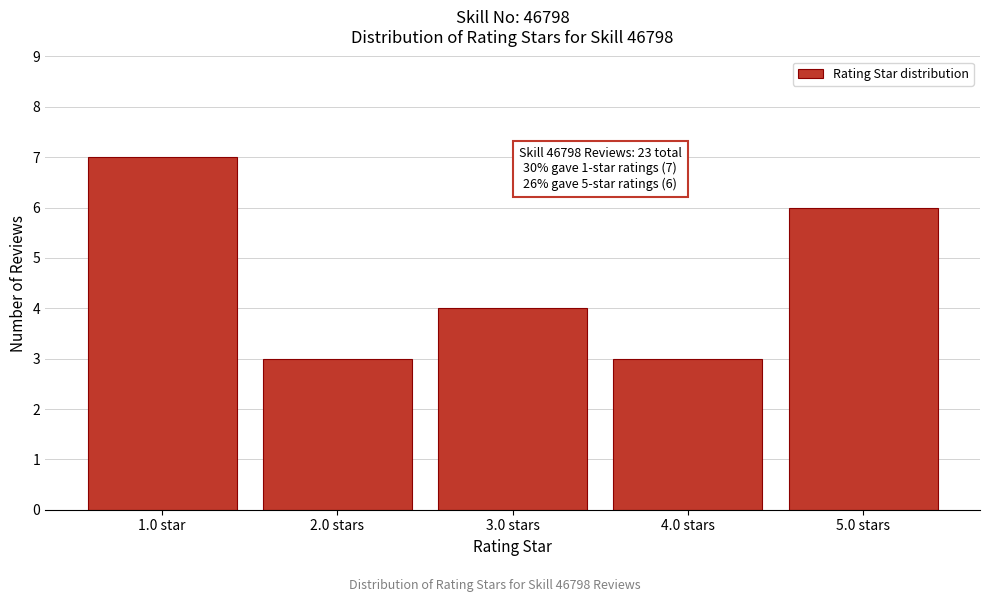

Reading left to right, transcribe all the data shown in this chart.

1.0 star=7	2.0 stars=3	3.0 stars=4	4.0 stars=3	5.0 stars=6